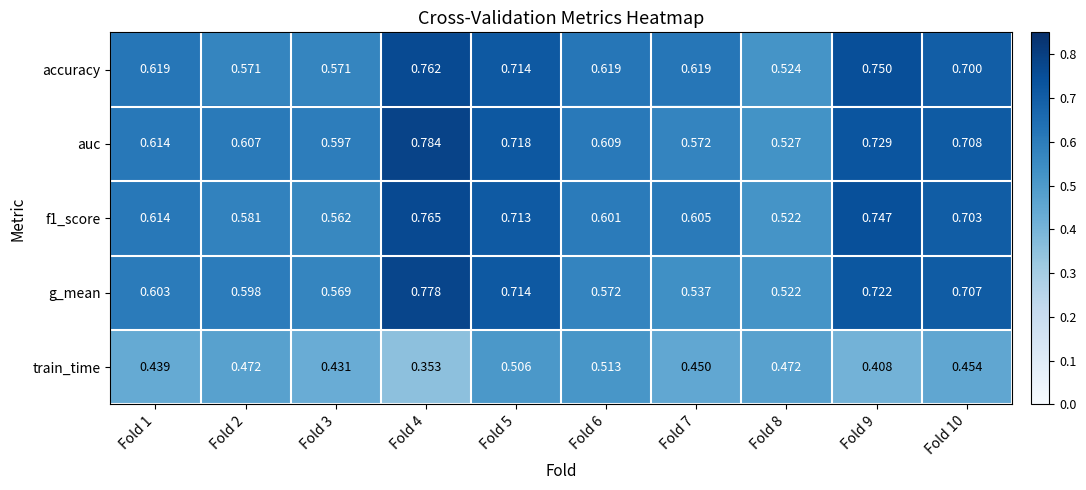

Between Fold 4 and Fold 10, which series saw the biggest shift?

train_time